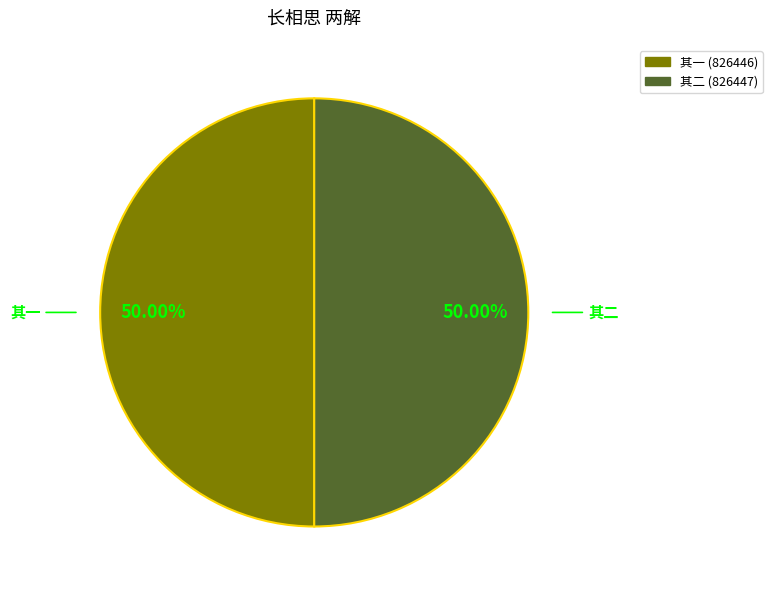

Count the number of slices in the pie.

2